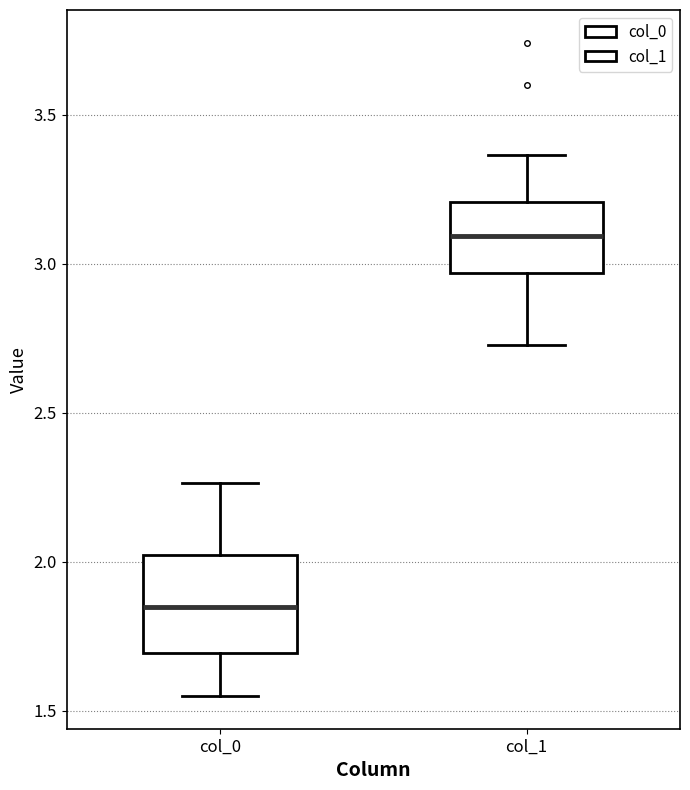

Reading left to right, transcribe this box plot: for each box, give where its median line is, the range the box spans, and where its two whiskers end, as read against the y-axis. The values are not printed on the chart, so give them approximately, as read against the axis.

col_0: median 1.85, box 1.70 to 2.00, whiskers 1.55 to 2.25
col_1: median 3.10, box 2.95 to 3.20, whiskers 2.75 to 3.35